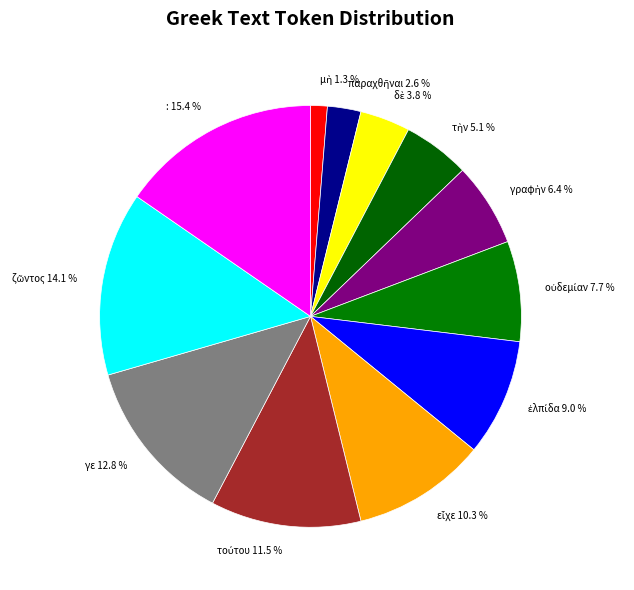

Does : 15.4 % account for over 50% of the chart?

No